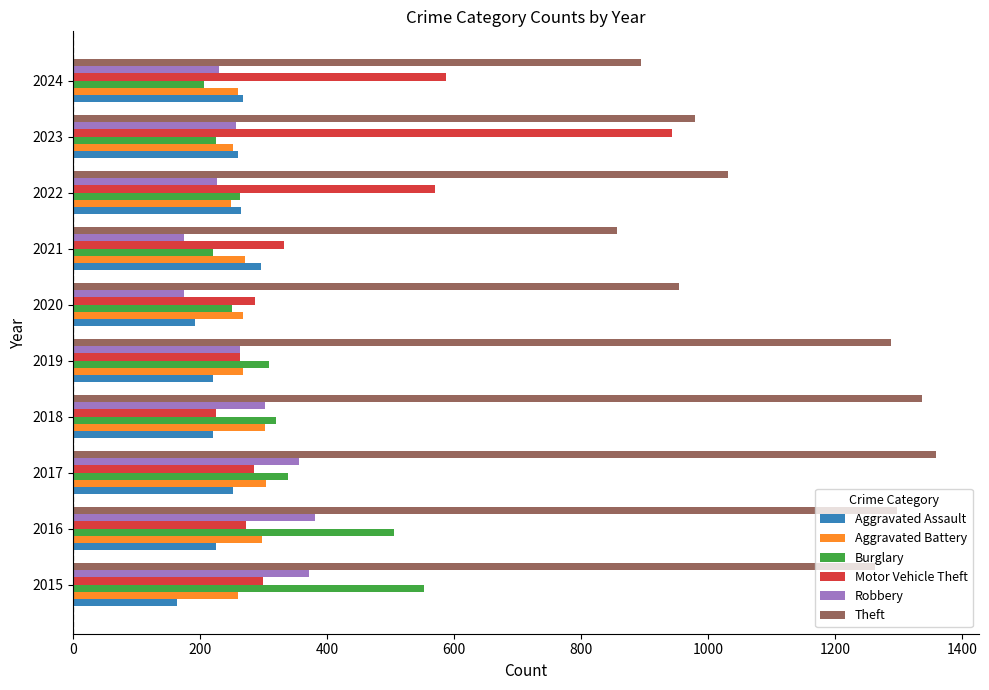

What is the smallest value displayed?

164